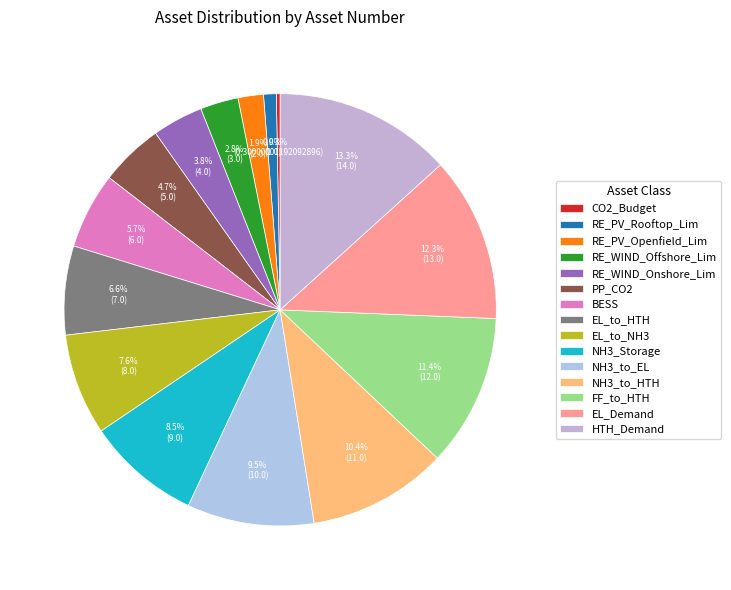

To the nearest percent, what is the combined percentage of EL_Demand and FF_to_HTH?

24%